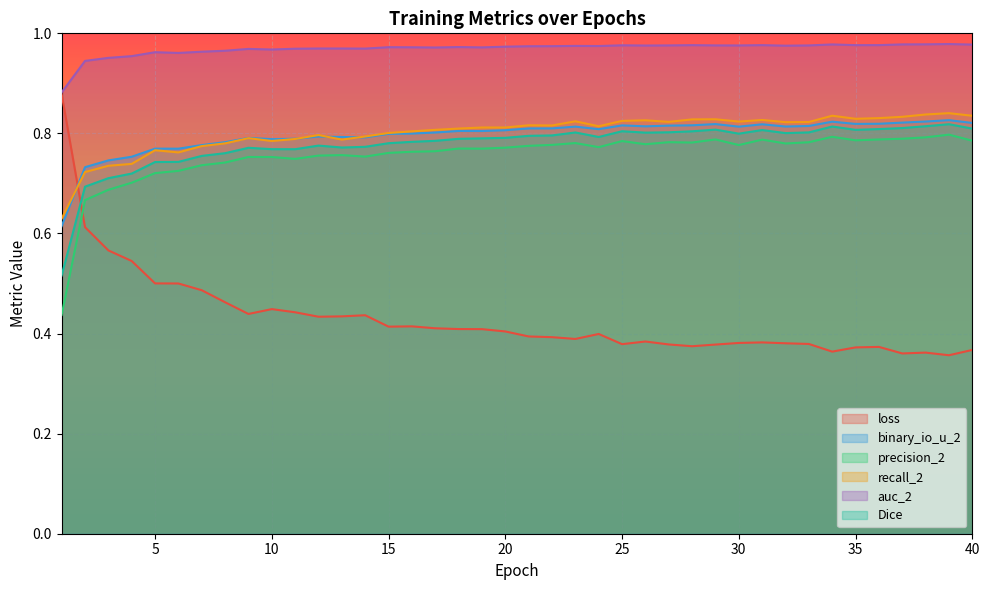

At how many categories does at least one series exceed 0?

40